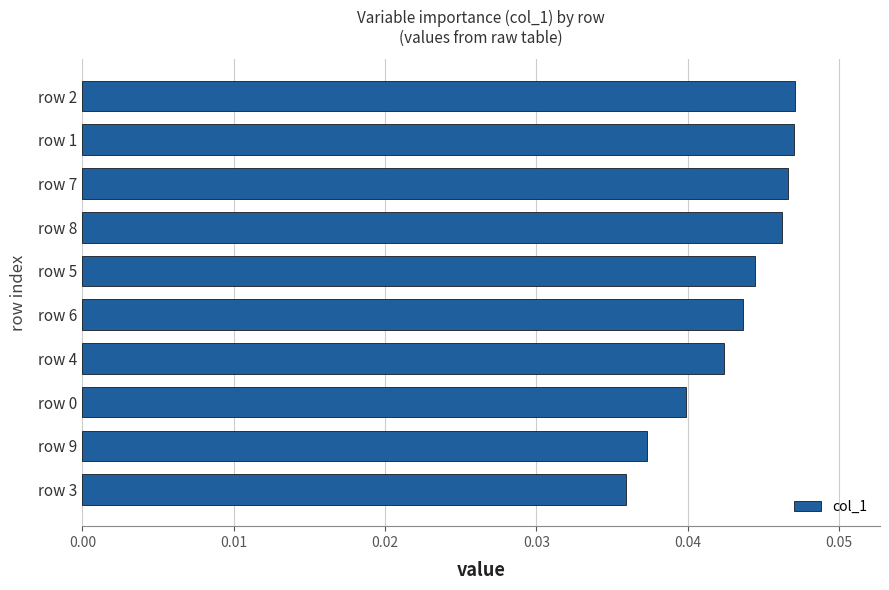

How many bars are there in total?

10